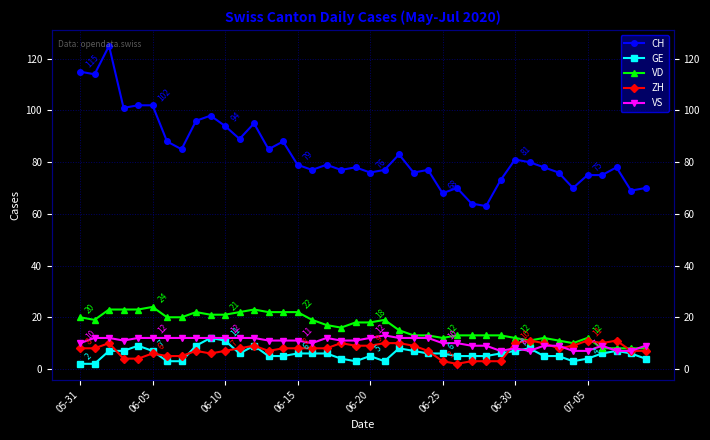

Does the chart display data point markers on the line(s)?

Yes